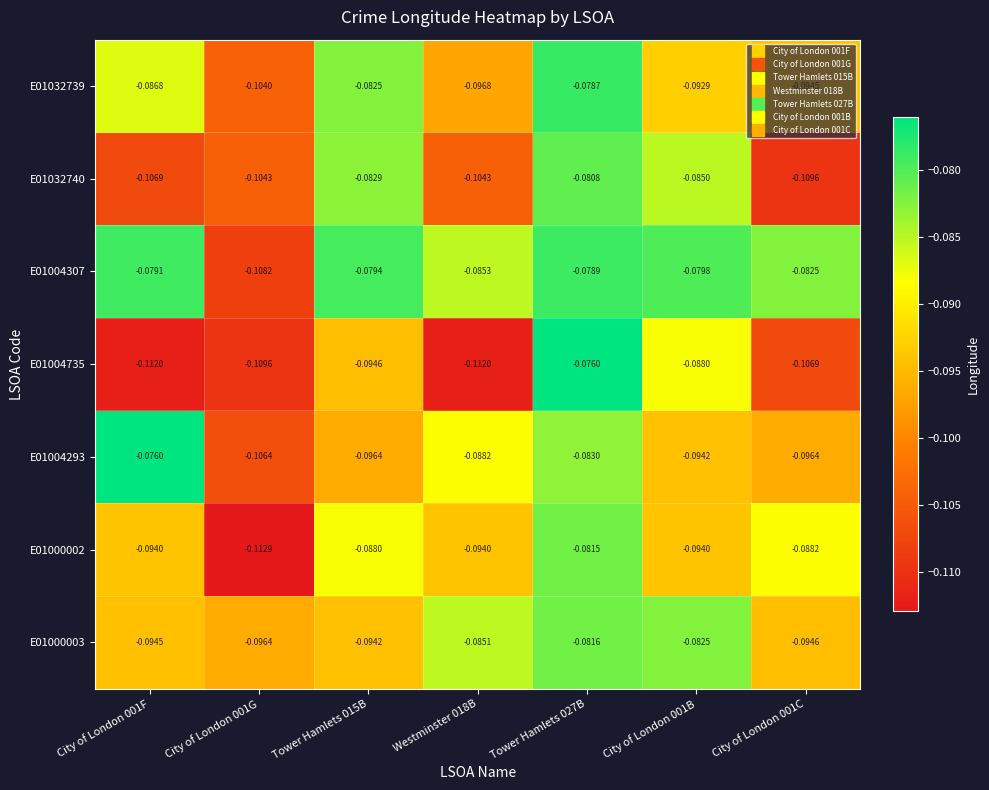

Is the value of E01004735 at Tower Hamlets 027B greater than the value of E01004293 at City of London 001B?

Yes